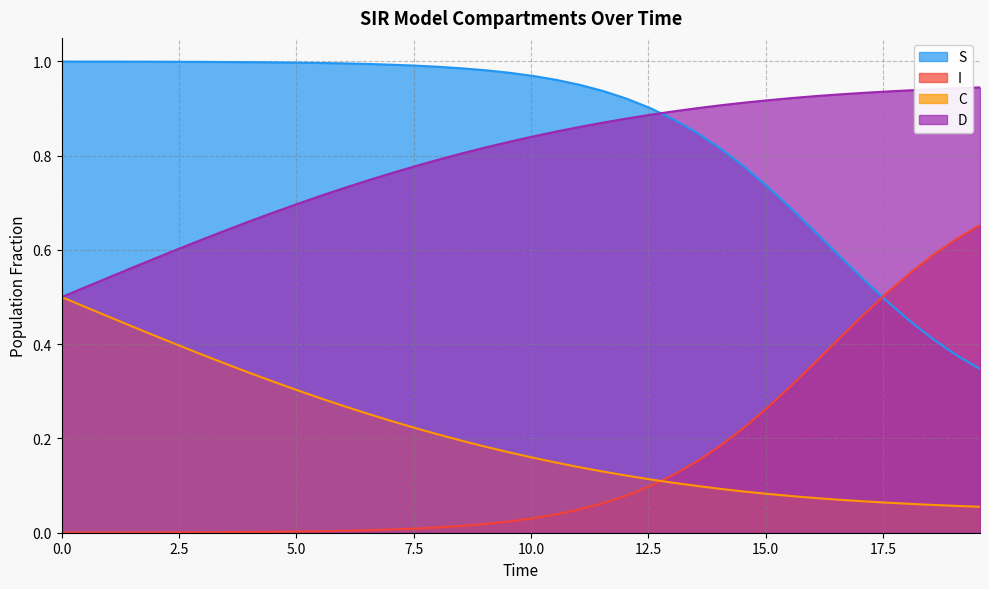

Does the chart display data point markers on the line(s)?

No